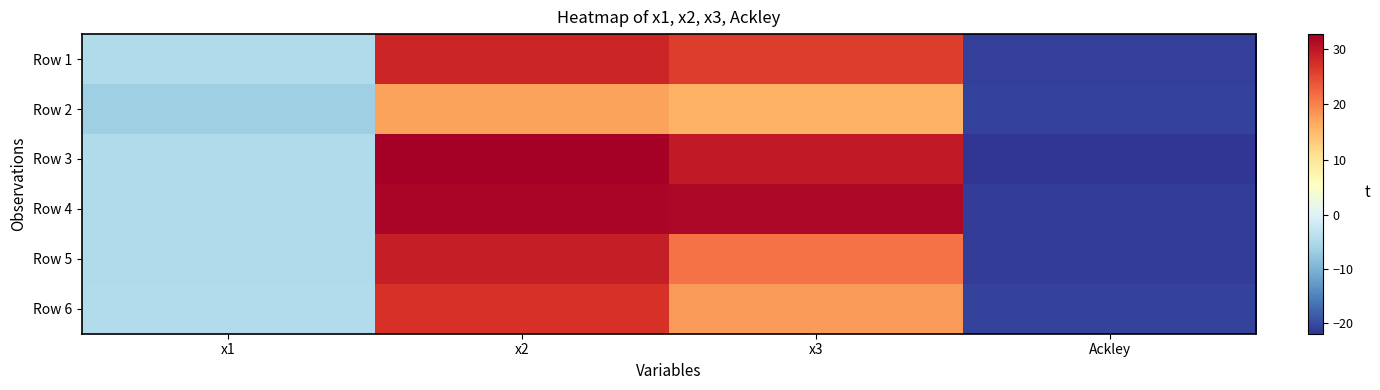

What is the maximum value shown in the chart?

32.6